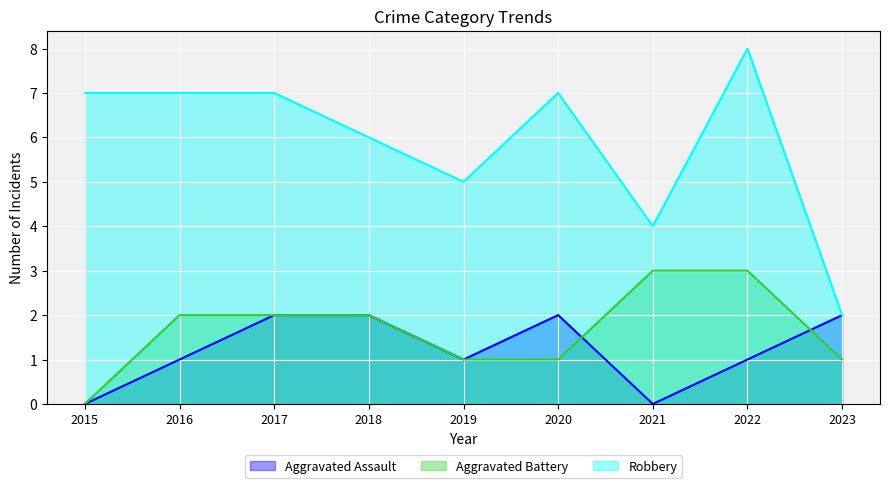

What is the difference between the second highest and second lowest values in the Aggravated Assault series?

2